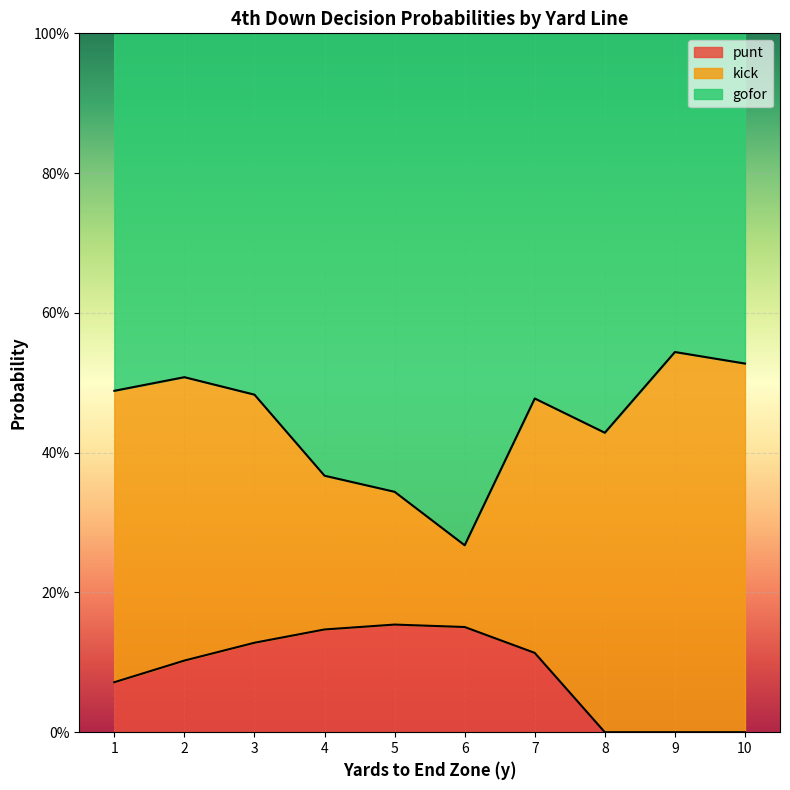

What are all the series names shown in the legend?

punt, kick, gofor